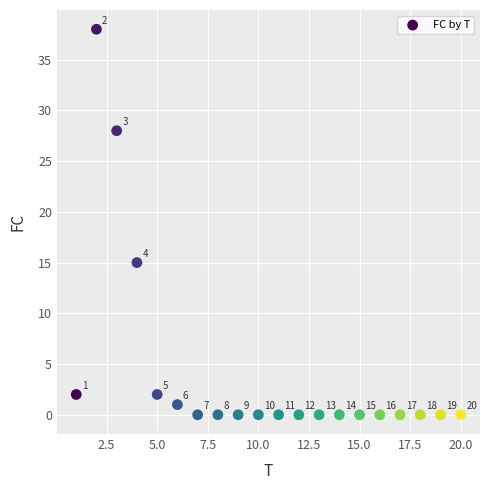

What is the range of Y values (max minus min)?

38